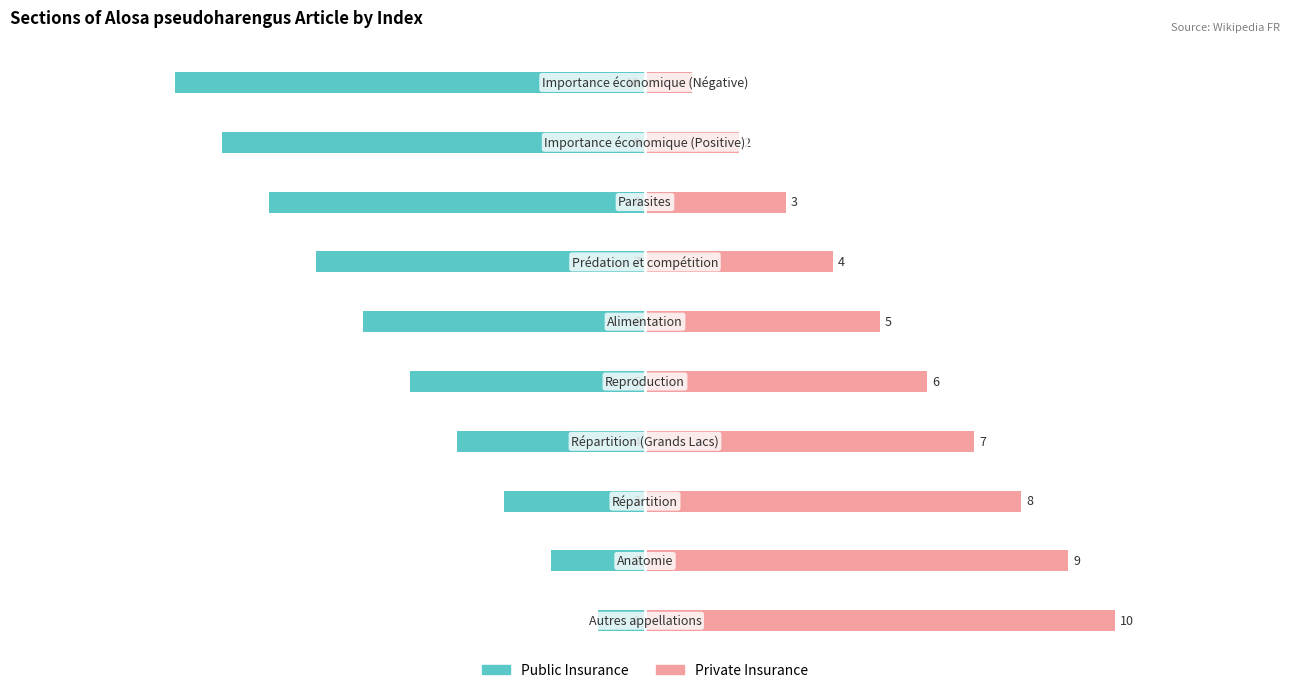

What is the difference between the maximum and second lowest values in the Private Insurance series?

8